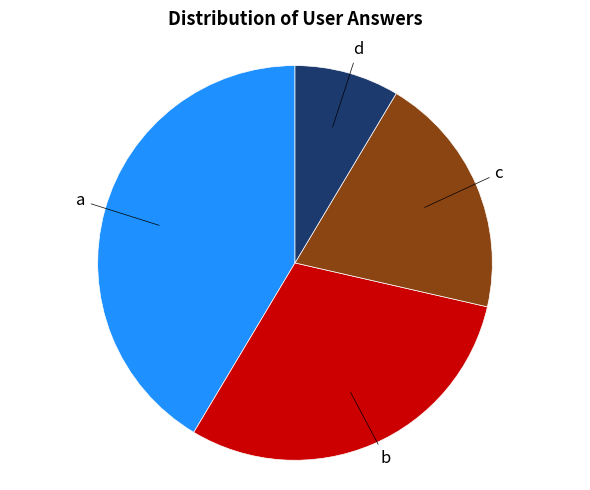

Is there any slice that represents more than half of the pie?

No